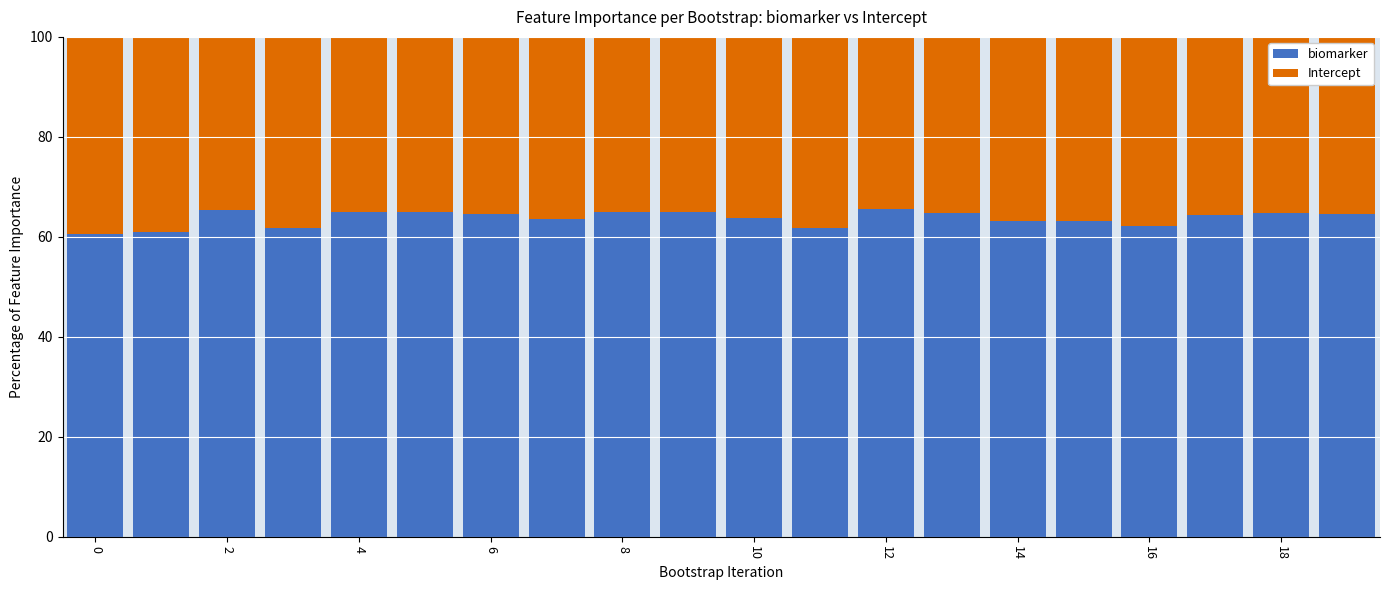

What is the average value of the biomarker series?

63.7